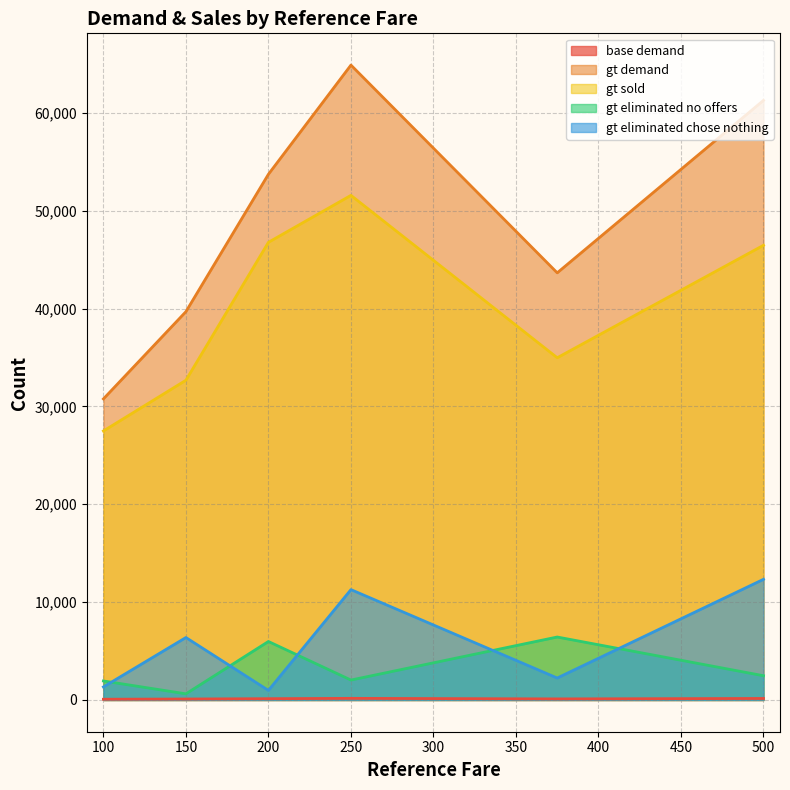

How many data points in gt_sold are less than 46466?

3